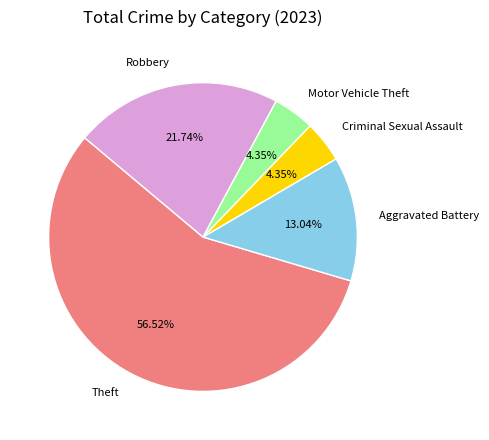

Which category has the biggest portion of the pie?

Theft